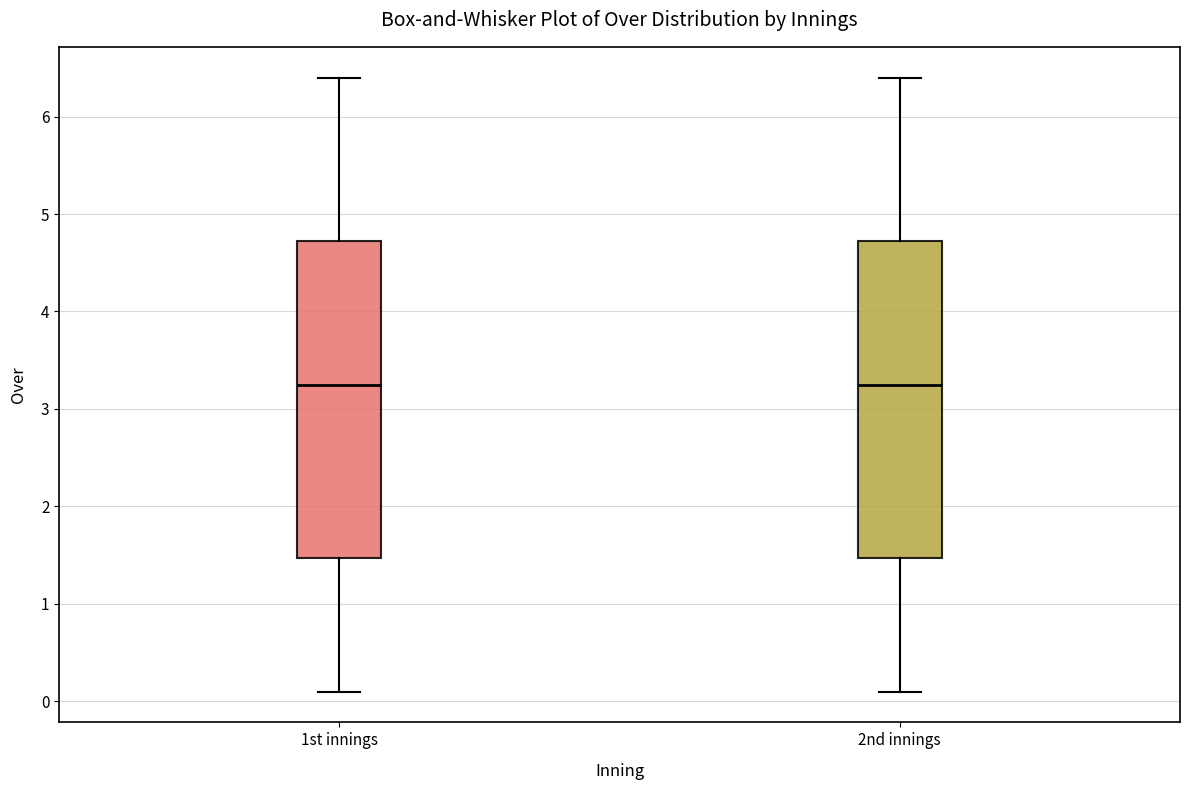

Reading left to right, read every box against the y-axis: the position of its median line, the range the box covers, and the ends of its whiskers. The values are not printed on the chart, so give them approximately, as read against the axis.

1st innings: median 3.3, box 1.5 to 4.7, whiskers 0.1 to 6.4
2nd innings: median 3.3, box 1.5 to 4.7, whiskers 0.1 to 6.4